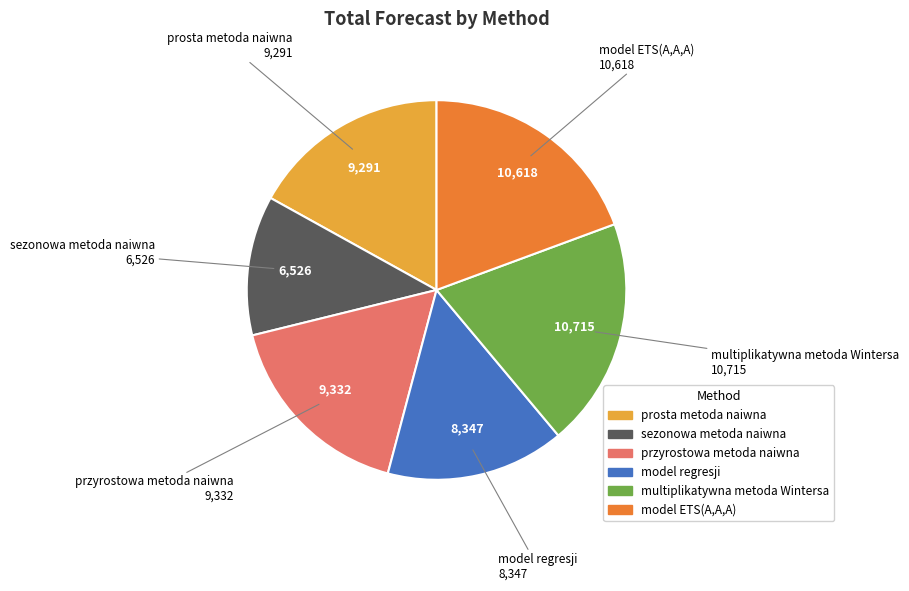

Combined, do prosta metoda naiwna and przyrostowa metoda naiwna account for over 50%?

No